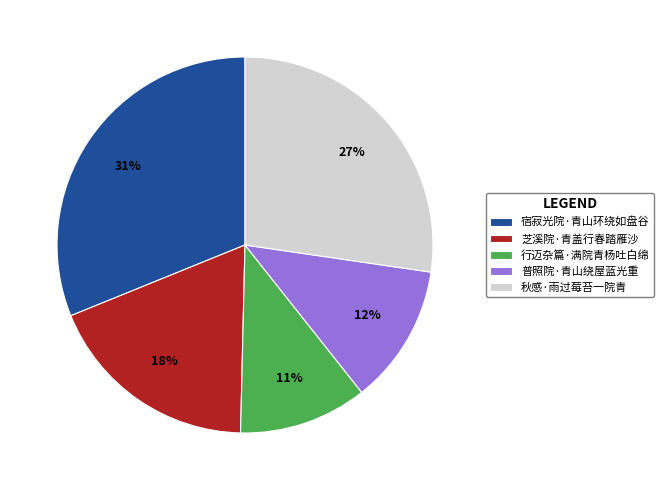

Is there any slice that represents more than half of the pie?

No